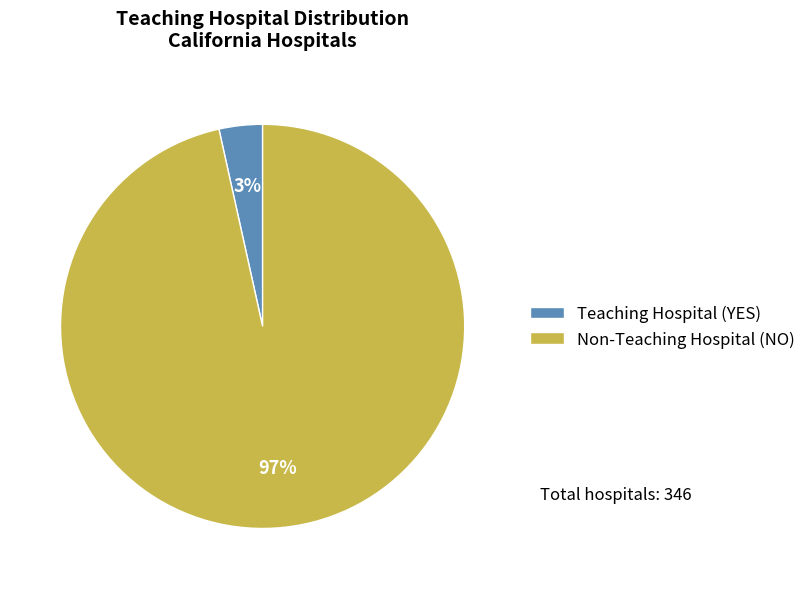

Which has a higher value, Teaching Hospital (YES) or Non-Teaching Hospital (NO)?

Non-Teaching Hospital (NO)